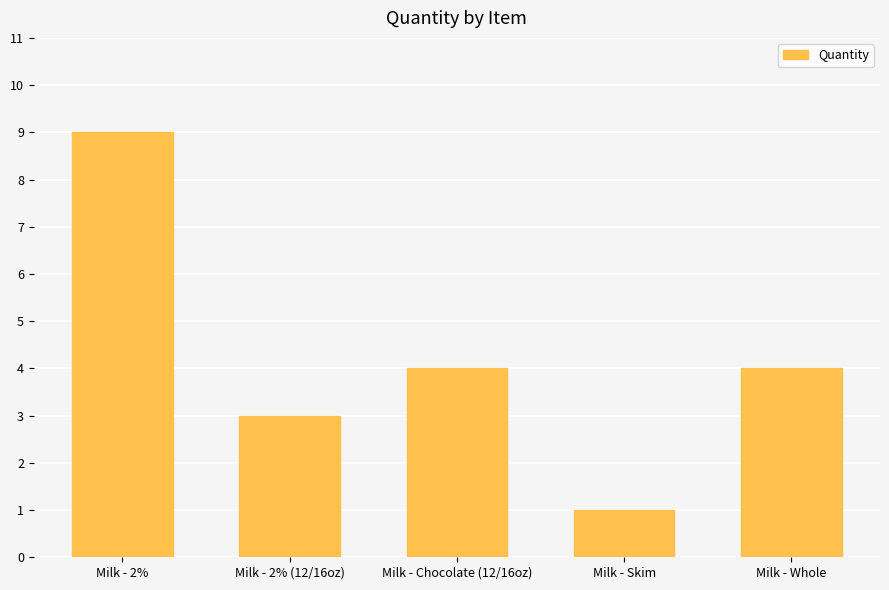

What is the label of the 5th bar from the right?

Milk - 2%